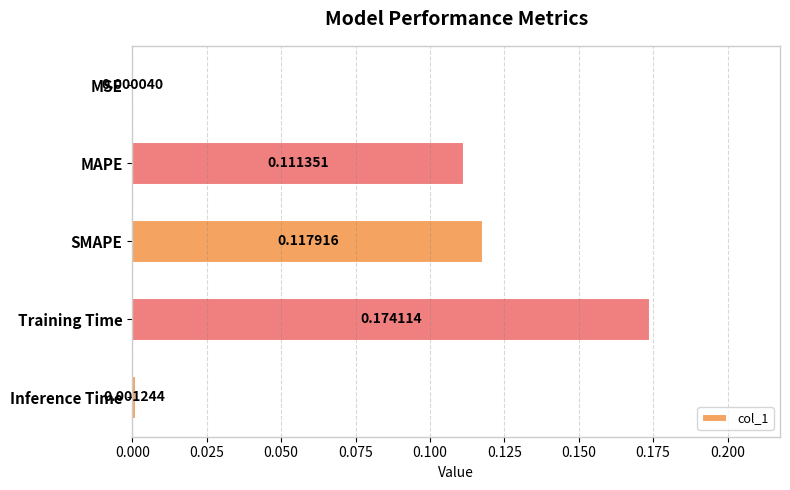

At which label is the value closest to 0?

MSE